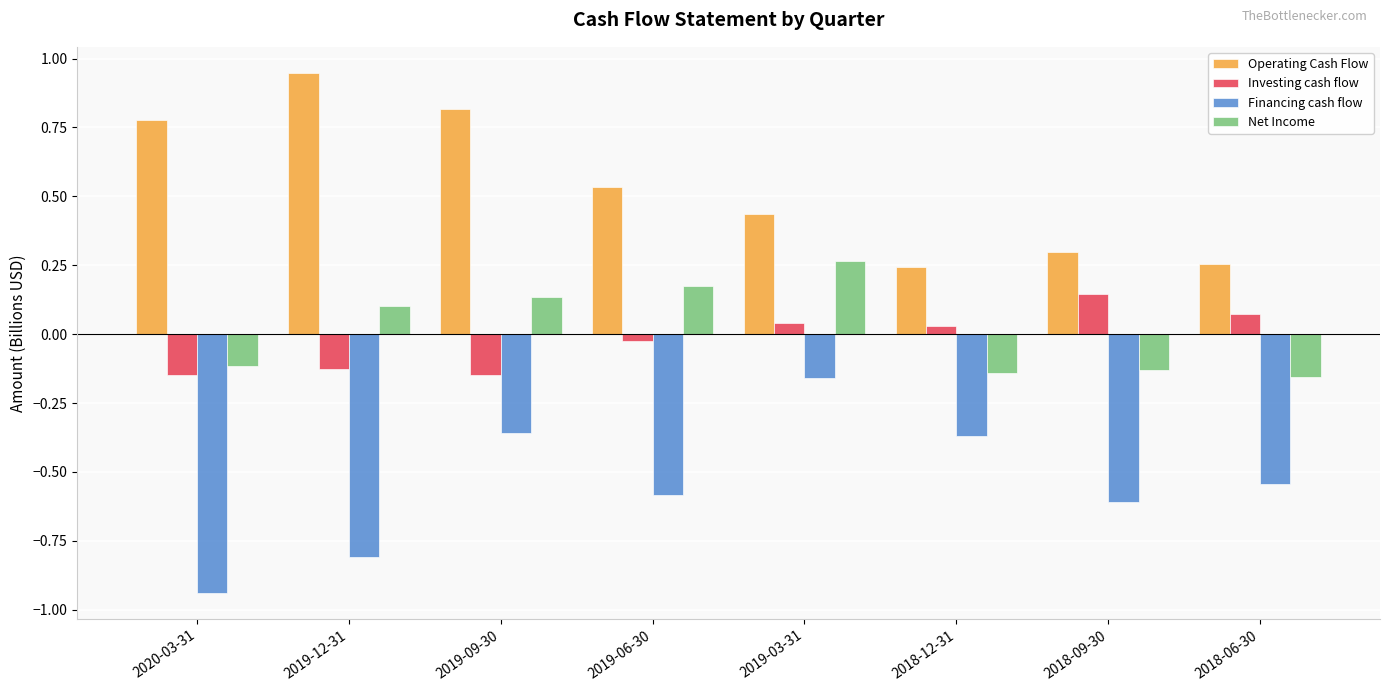

What is the spread (max minus min) of values at 2019-09-30?

1.2